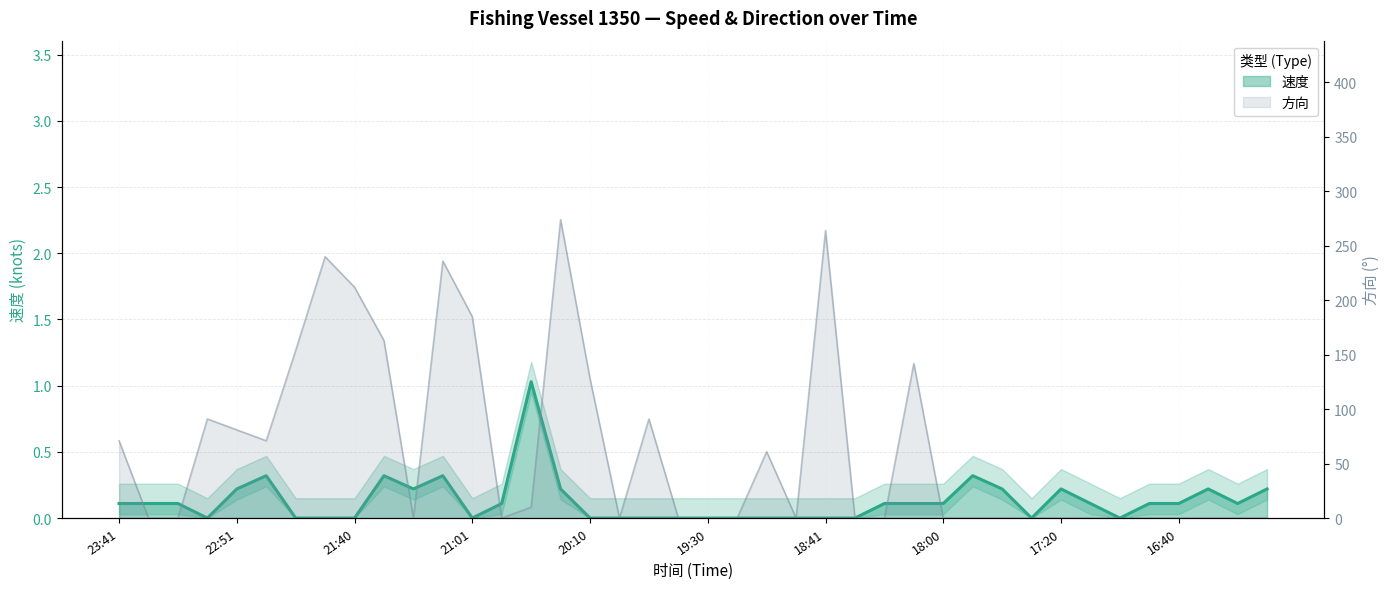

How many lines are shown in the chart?

2